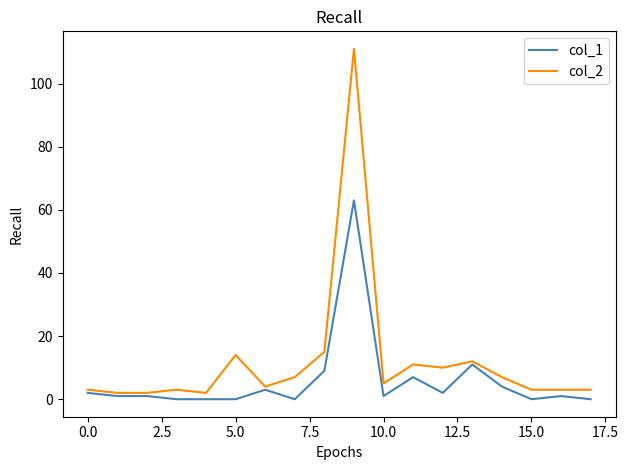

List the series in order of their overall mean, highest first.

col_2, col_1